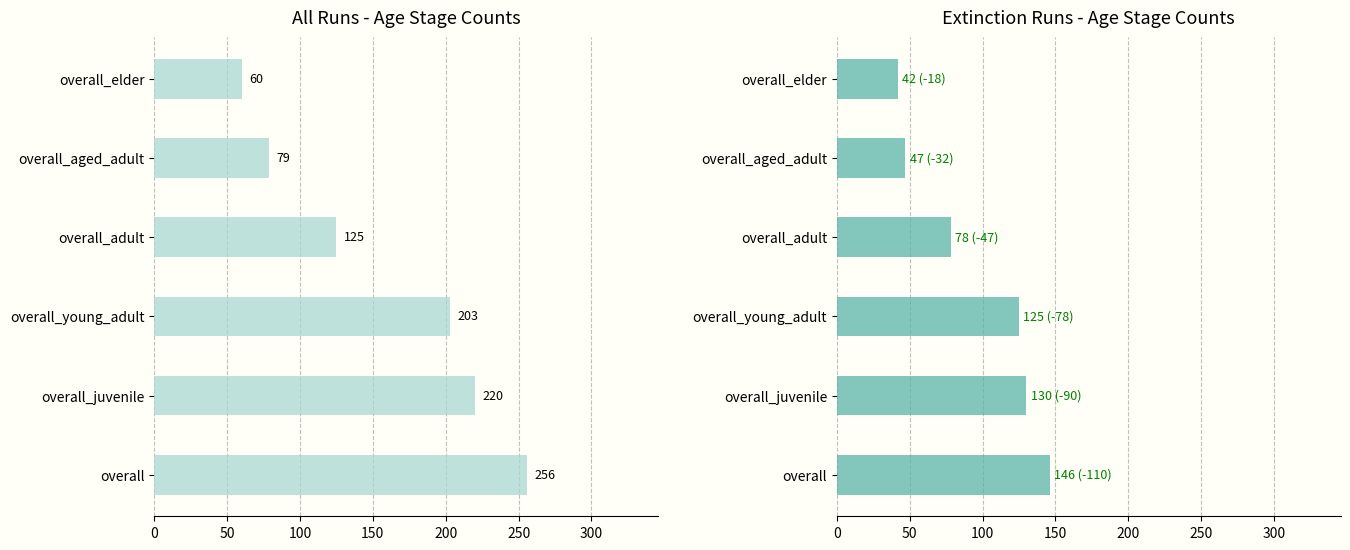

How many categories are shown in the chart?

6